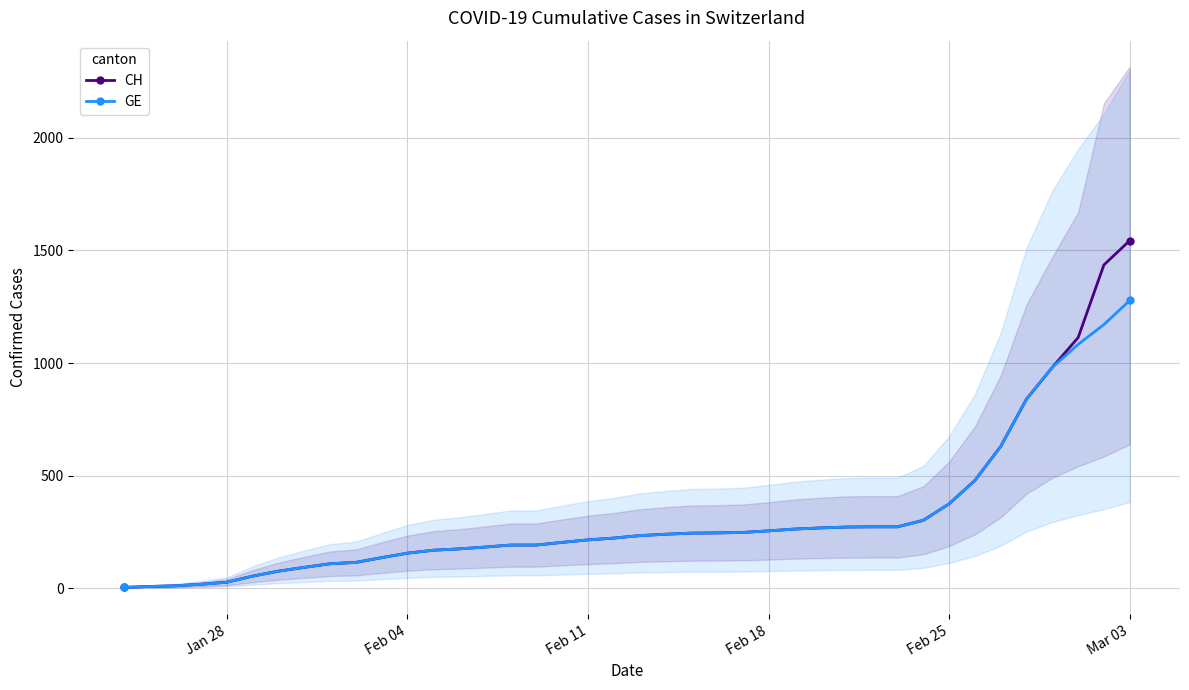

Reading left to right, transcribe all the data shown in this chart.

CH: 4	8	11	18	27	54	76	93	109	115	136	156	169	175	183	192	192	204	215	223	234	240	245	246	248	255	263	268	272	273	273	302	375	479	630	840	981	1113	1436	1544
GE: 4	8	11	18	27	54	76	93	109	115	136	156	169	175	183	192	192	204	215	223	234	240	245	246	248	255	263	268	272	273	273	302	375	479	630	840	981	1083	1171	1278